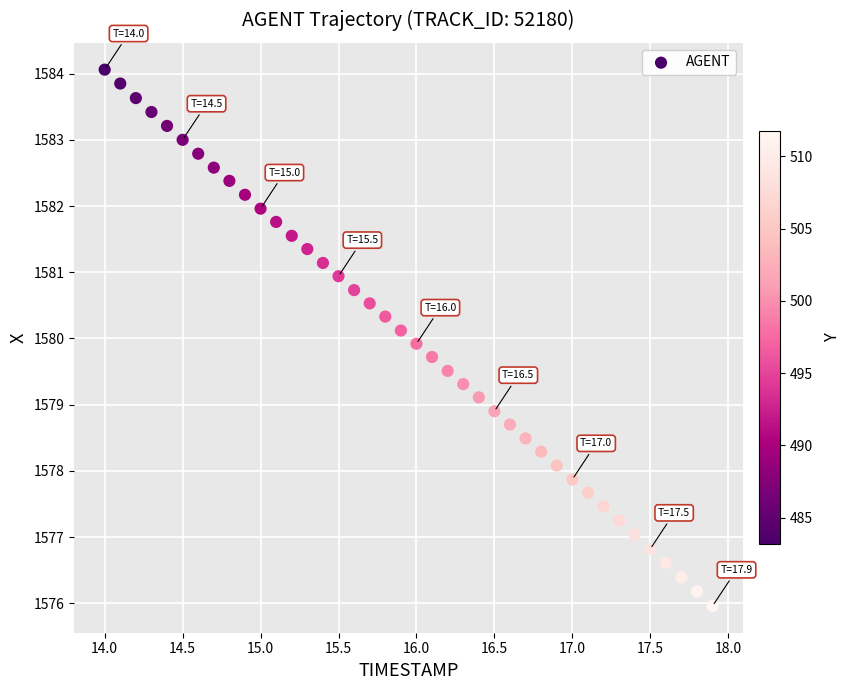

What is the range of Y values (max minus min)?

8.1